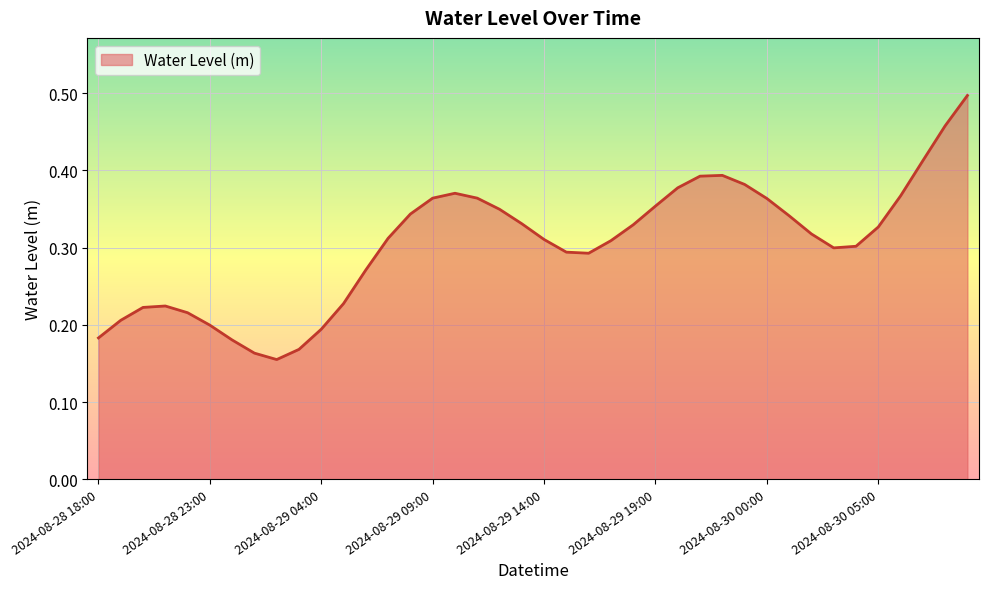

How many lines are shown in the chart?

1